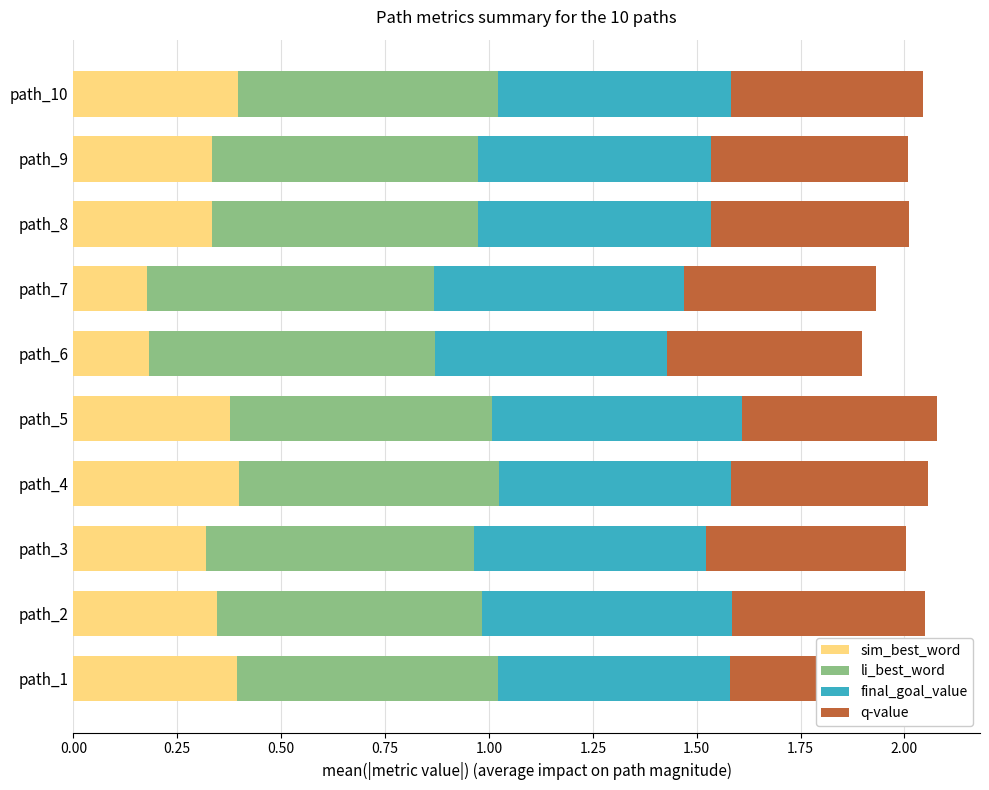

What is the sum of all sim_best_word values?

3.3